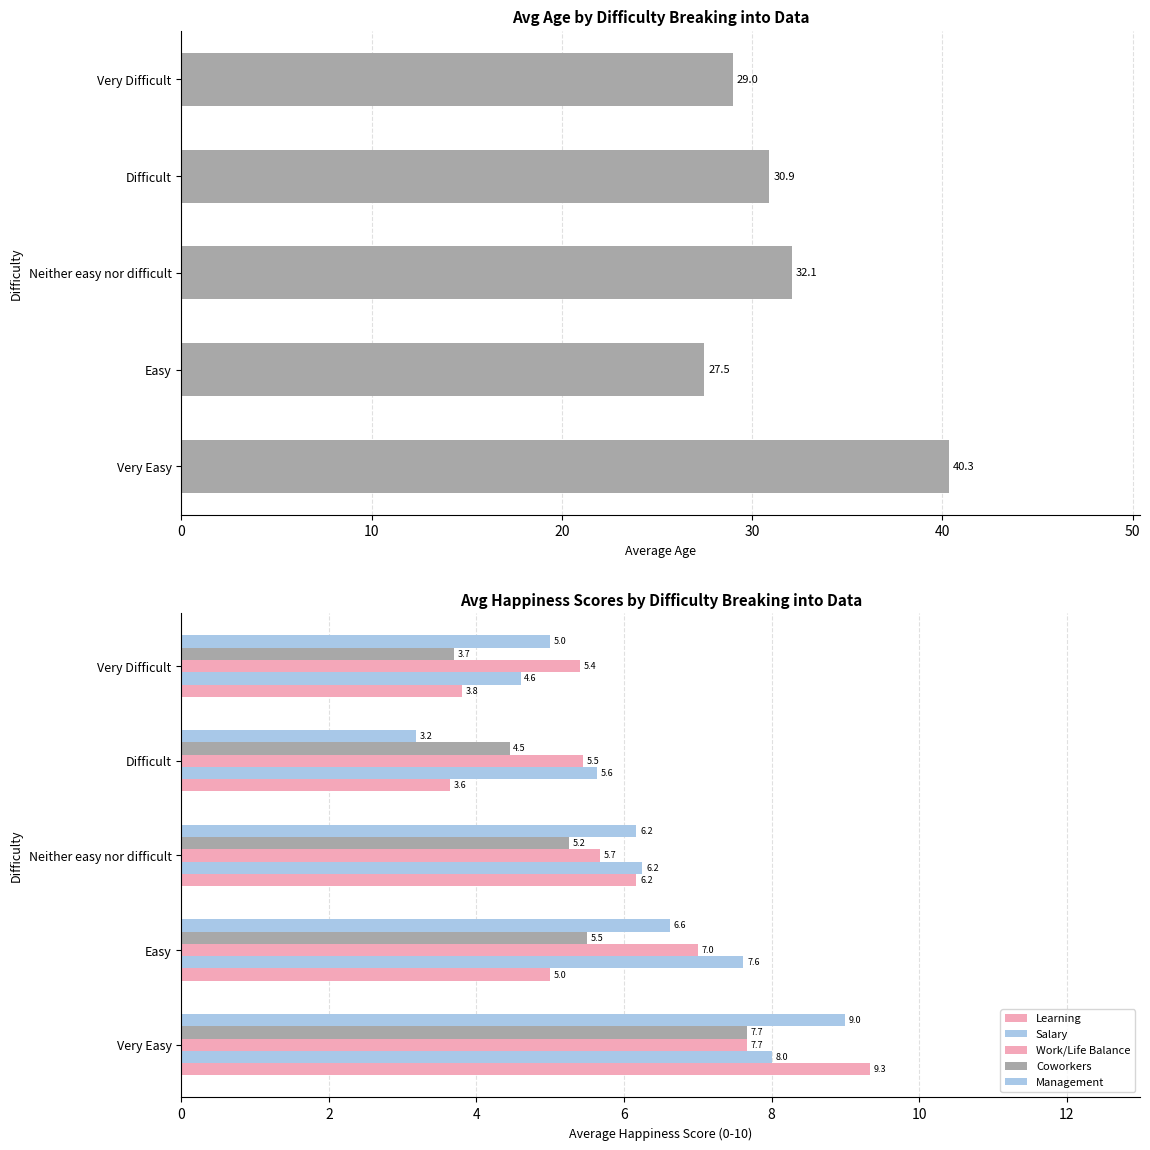

Reading left to right, what are all the values shown in this chart?

Avg Age: 40.3	27.5	32.1	30.9	29.0
Learning: 9.3	5.0	6.2	3.6	3.8
Salary: 8.0	7.6	6.2	5.6	4.6
Work/Life Balance: 7.7	7.0	5.7	5.5	5.4
Coworkers: 7.7	5.5	5.2	4.5	3.7
Management: 9.0	6.6	6.2	3.2	5.0